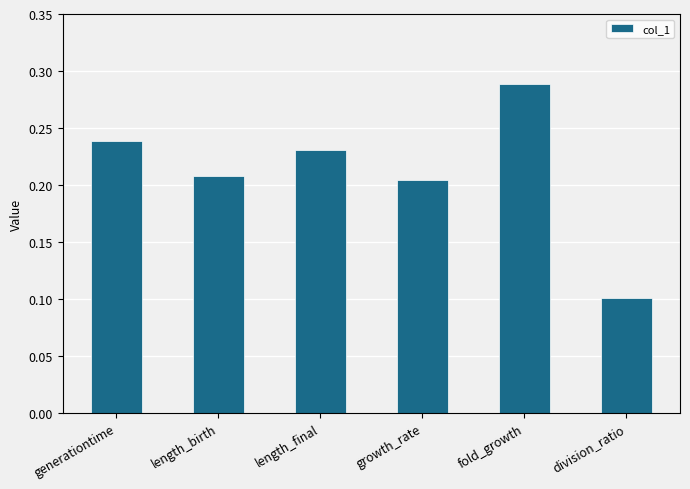

How many bars are there in total?

6